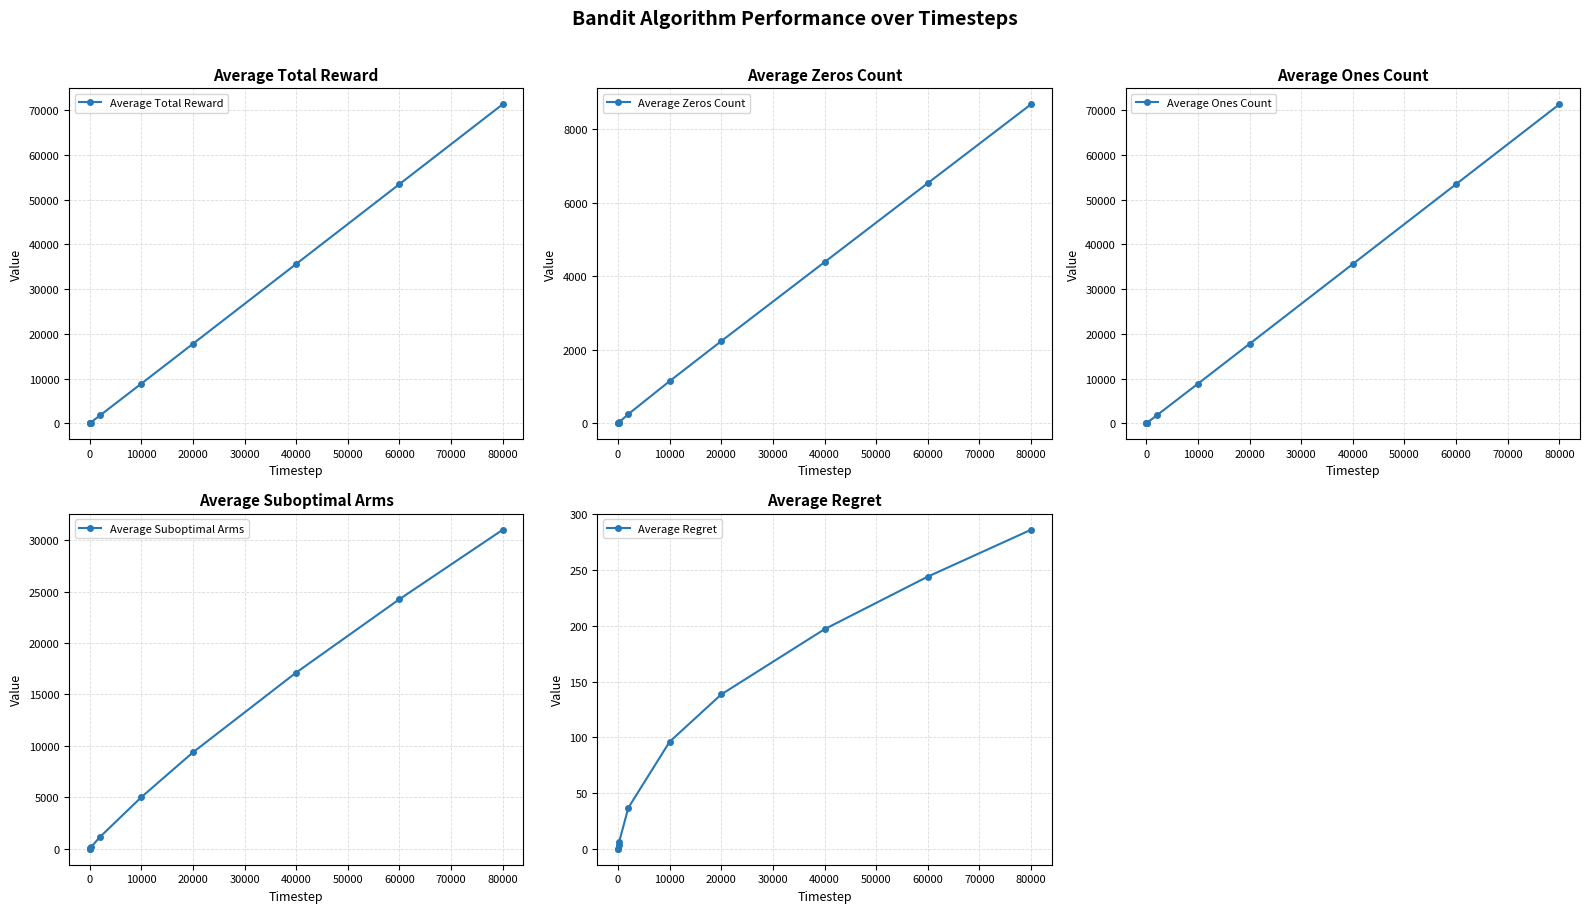

Which series has the widest spread of values?

Average Total Reward